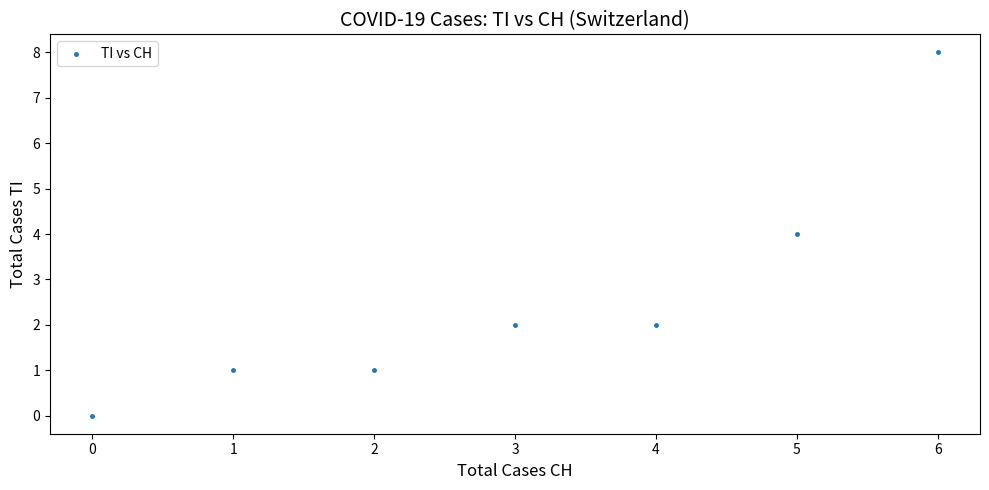

What is the average Y value?

3